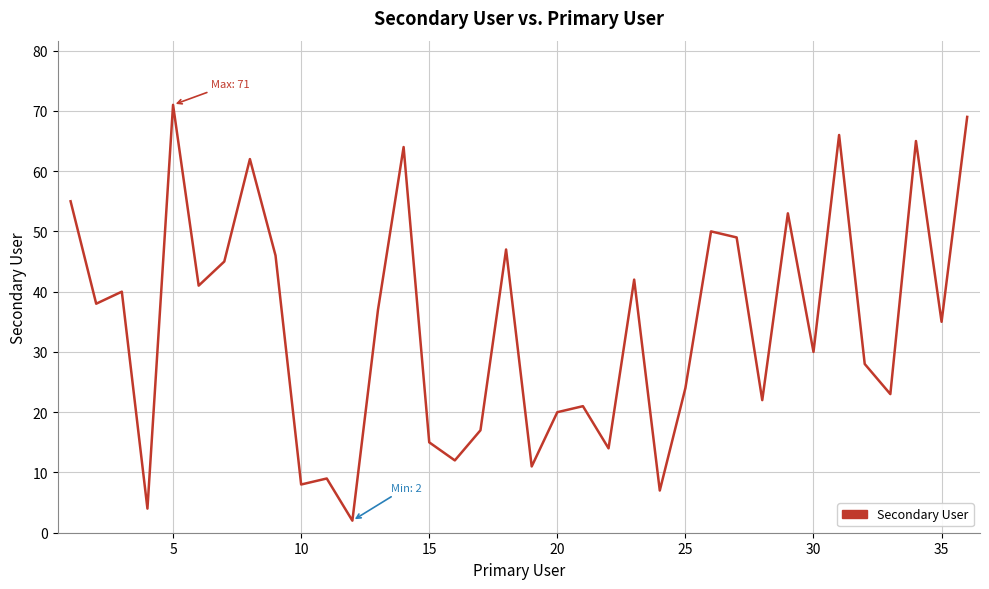

What is the maximum value shown in the chart?

71